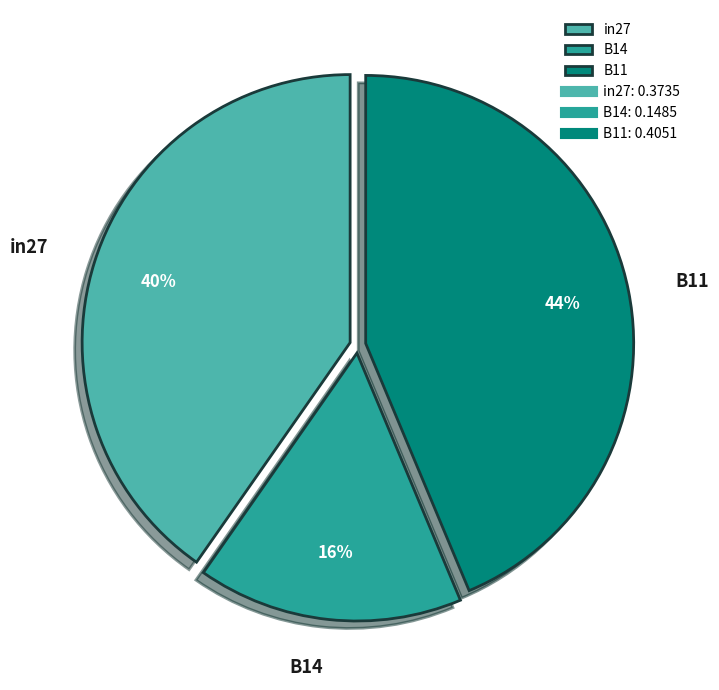

To the nearest percent, what is the combined percentage of in27 and B11?

84%